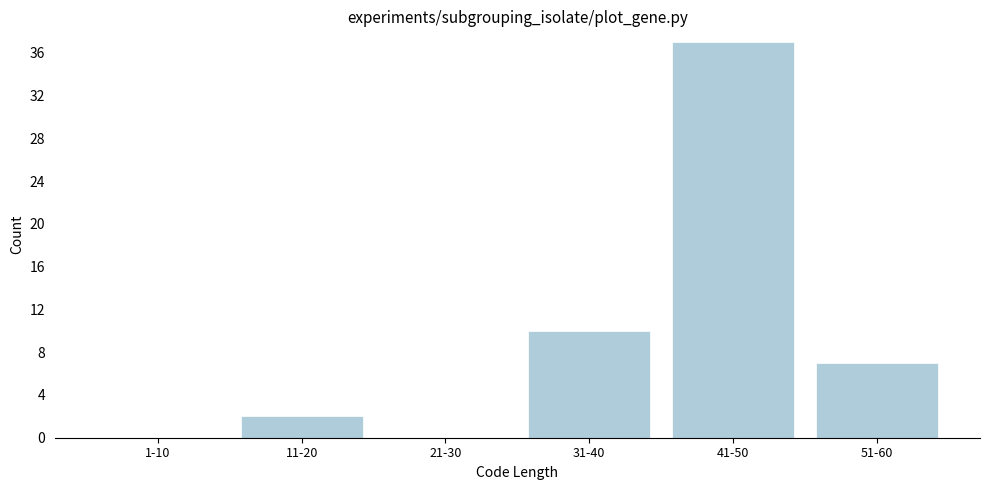

Reading left to right, extract all data points from this chart.

1-10=0	11-20=2	21-30=0	31-40=10	41-50=37	51-60=7